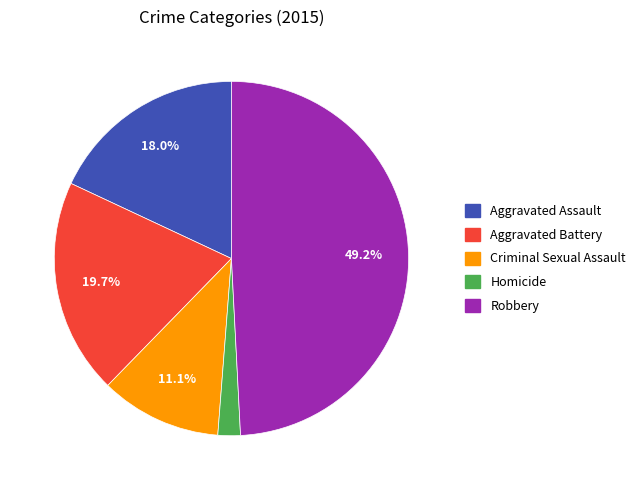

To the nearest percent, what is the combined percentage of Criminal Sexual Assault and Aggravated Assault?

29%